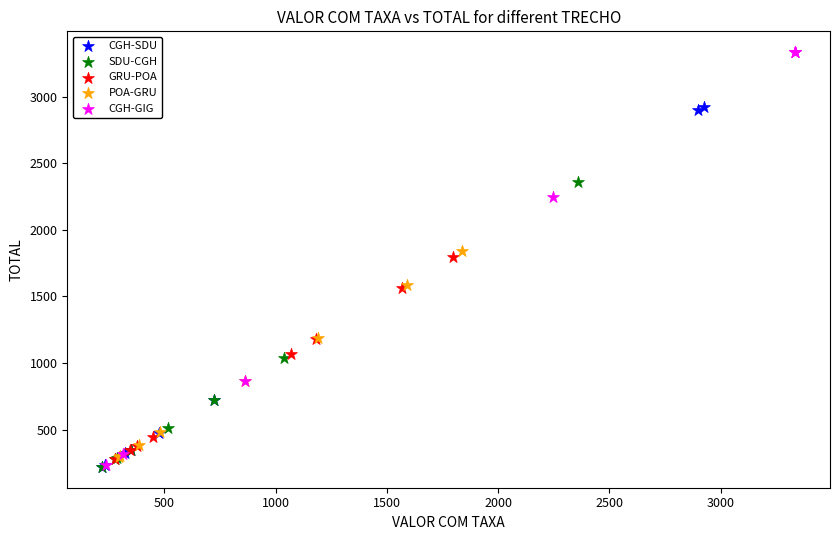

Which series has the largest Y range (max minus min)?

CGH-GIG